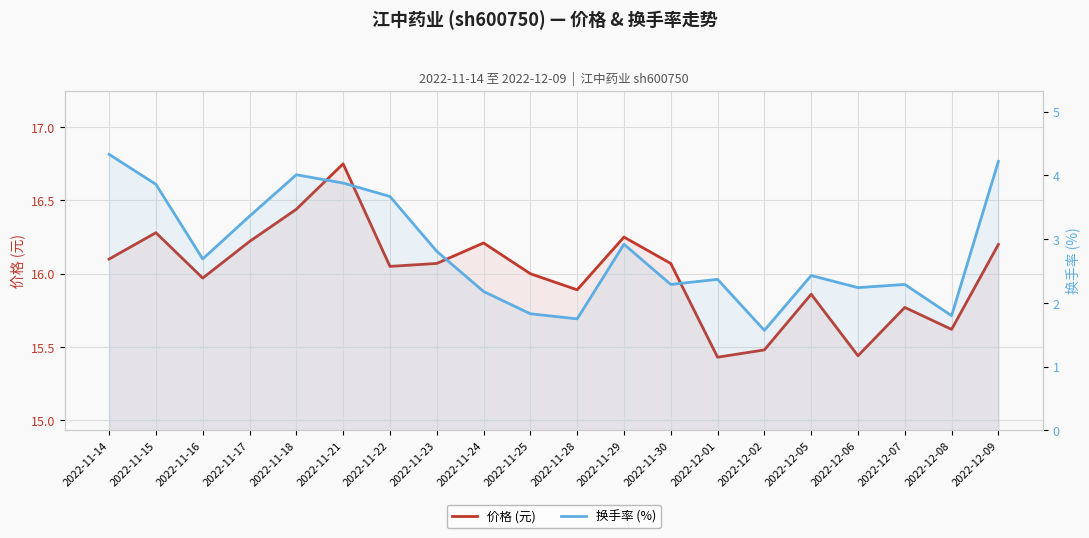

What is the maximum value shown in the chart?

16.8